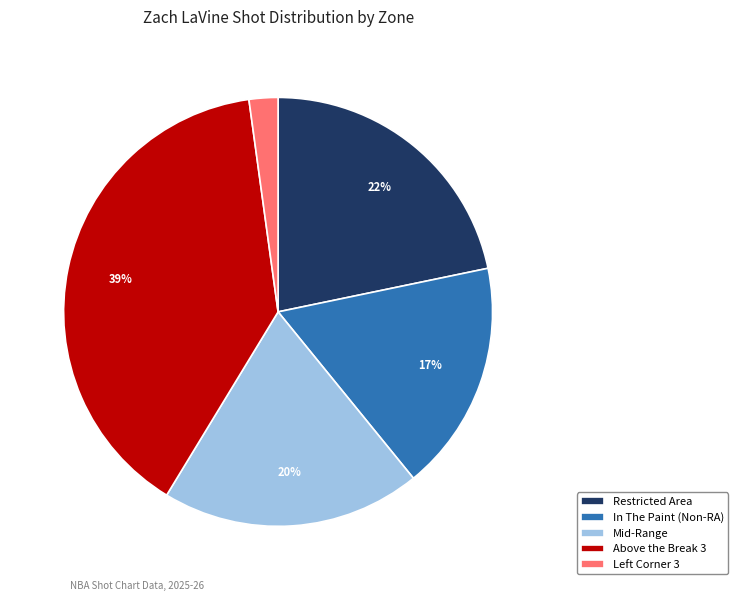

True or false: In The Paint (Non-RA) accounts for 17% of the total.

True